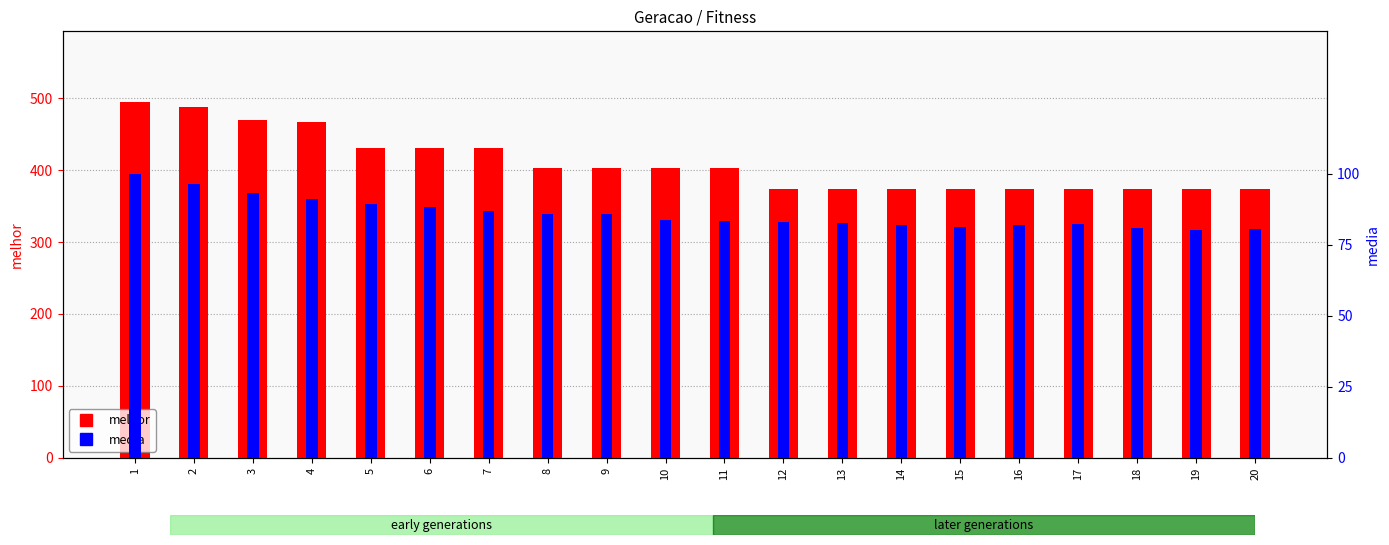

What is the minimum value shown in the chart?

80.2